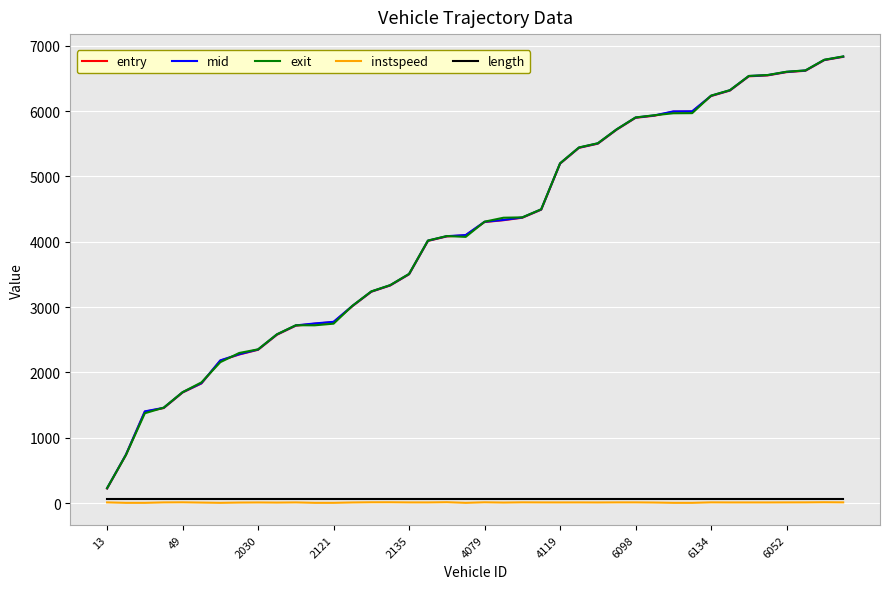

True or false: mid and length cross at least once.

False